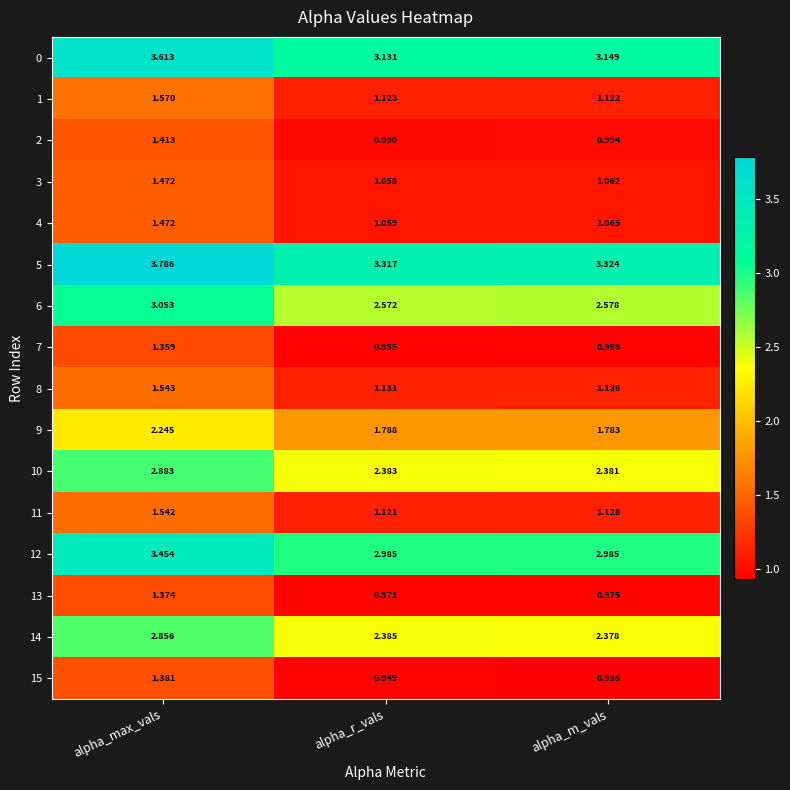

At which label does 9 reach its minimum?

alpha_m_vals